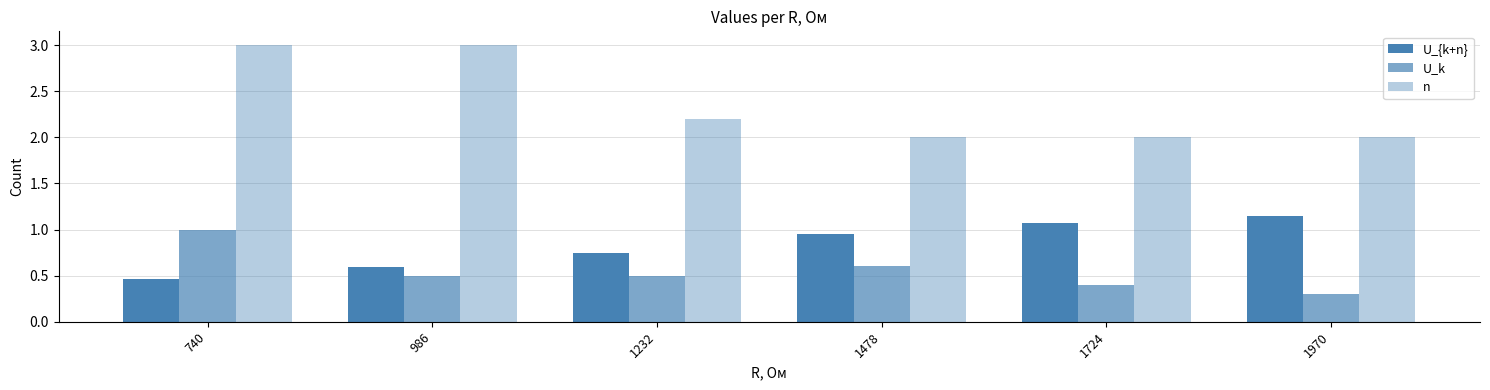

True or false: U_k has a value of 1.0 at 740.

True